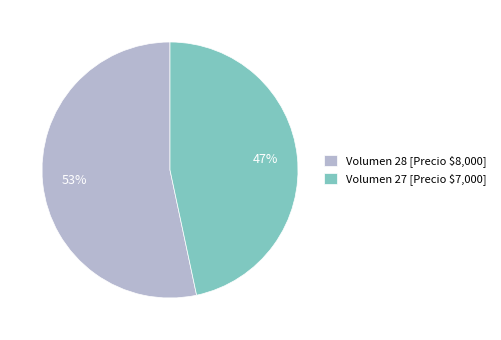

To the nearest percent, what percentage of the pie is Volumen 27 [Precio $7,000]?

47%